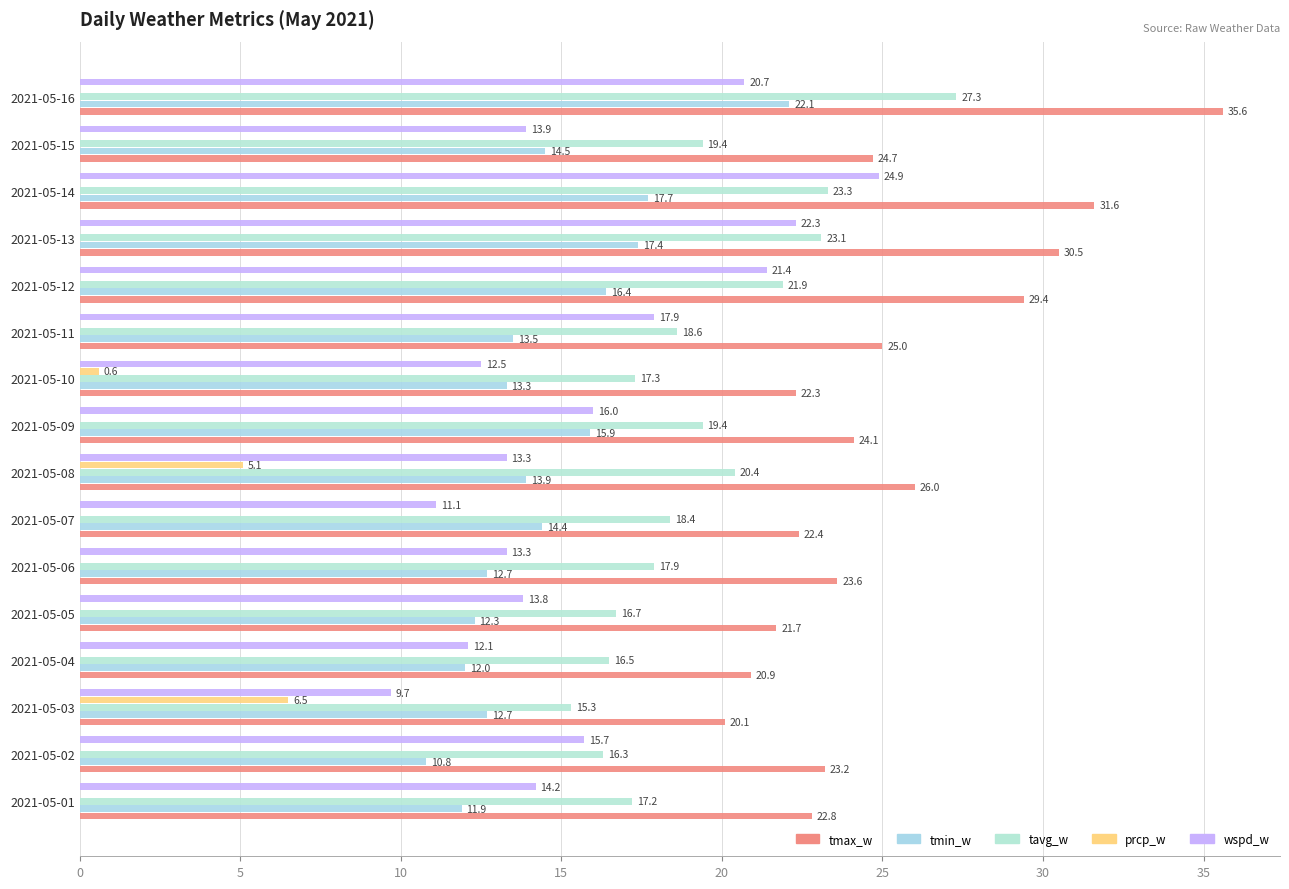

Reading left to right, transcribe all the data shown in this chart.

tmax_w: 22.8	23.2	20.1	20.9	21.7	23.6	22.4	26.0	24.1	22.3	25.0	29.4	30.5	31.6	24.7	35.6
tmin_w: 11.9	10.8	12.7	12.0	12.3	12.7	14.4	13.9	15.9	13.3	13.5	16.4	17.4	17.7	14.5	22.1
tavg_w: 17.2	16.3	15.3	16.5	16.7	17.9	18.4	20.4	19.4	17.3	18.6	21.9	23.1	23.3	19.4	27.3
prcp_w: 0.0	0.0	6.5	0.0	0.0	0.0	0.0	5.1	0.0	0.6	0.0	0.0	0.0	0.0	0.0	0.0
wspd_w: 14.2	15.7	9.7	12.1	13.8	13.3	11.1	13.3	16.0	12.5	17.9	21.4	22.3	24.9	13.9	20.7